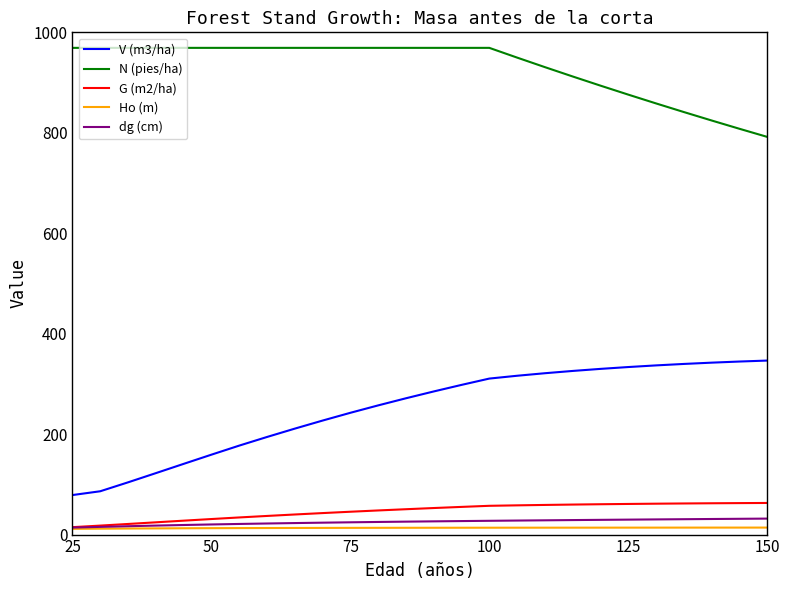

Which series has the largest total across all categories?

N (pies/ha)